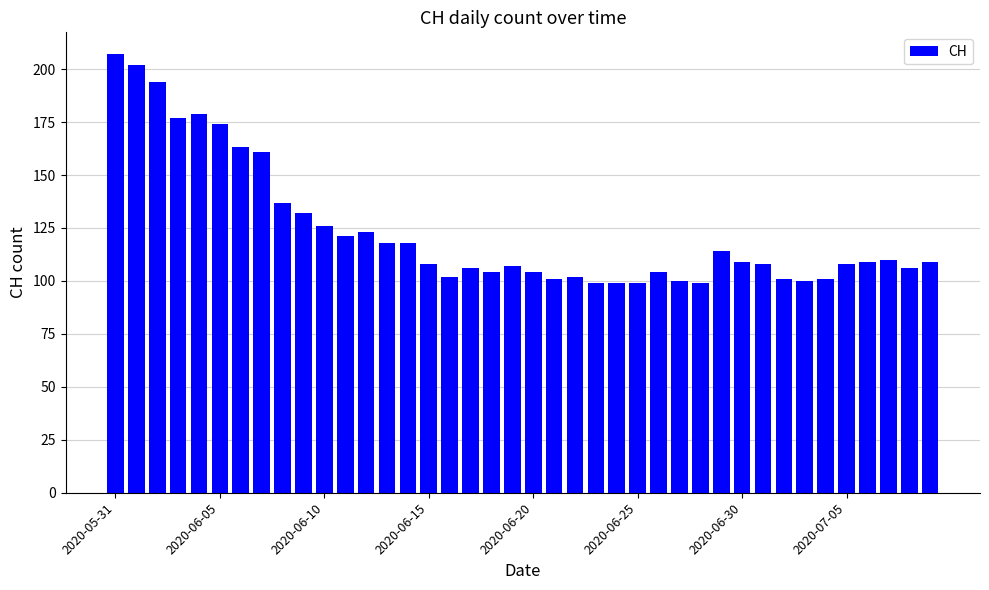

What is the value of the 8th bar from the left?

161